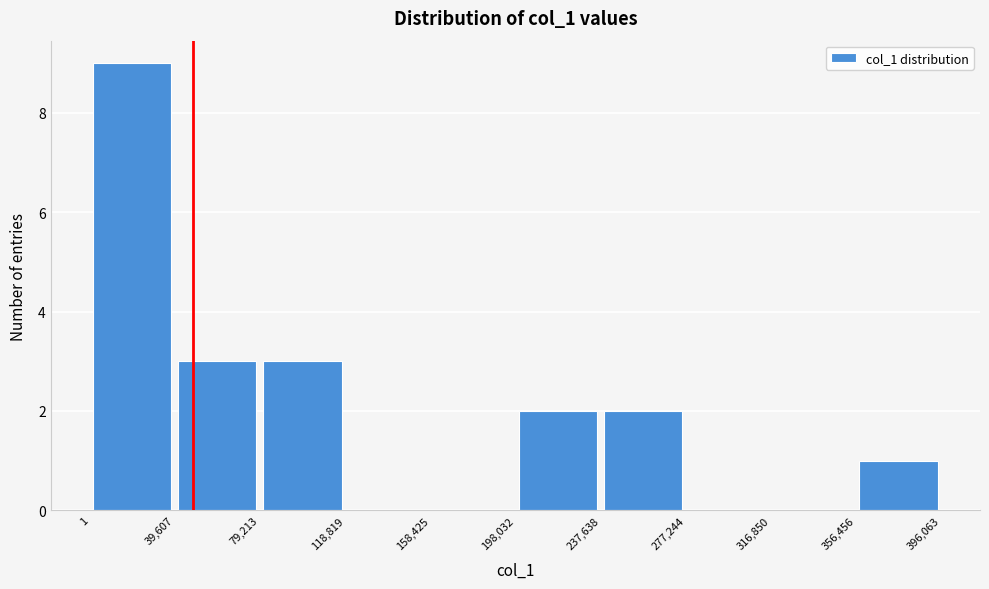

Over which range of the x-axis is the bar tallest?

1 to 39,607